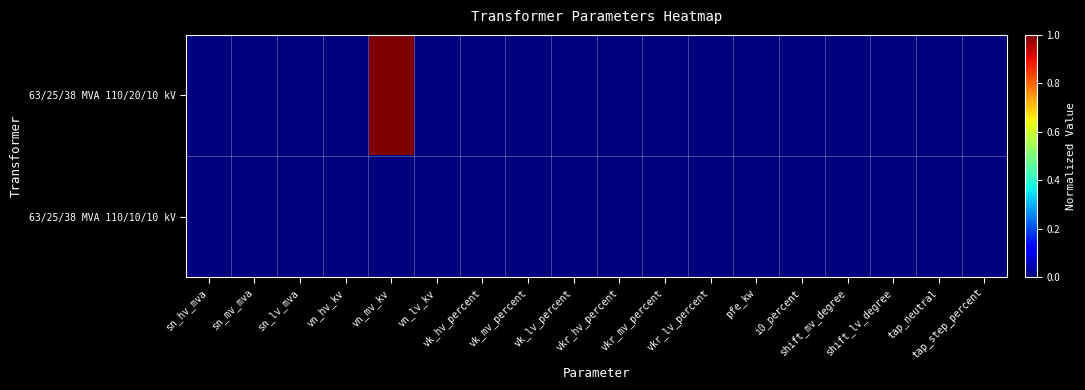

Reading left to right, what are all the values shown in this chart?

63/25/38 MVA 110/20/10 kV: sn_hv_mva=0	sn_mv_mva=0	sn_lv_mva=0	vn_hv_kv=0	vn_mv_kv=1	vn_lv_kv=0	vk_hv_percent=0	vk_mv_percent=0	vk_lv_percent=0	vkr_hv_percent=0	vkr_mv_percent=0	vkr_lv_percent=0	pfe_kw=0	i0_percent=0	shift_mv_degree=0	shift_lv_degree=0	tap_neutral=0	tap_step_percent=0
63/25/38 MVA 110/10/10 kV: sn_hv_mva=0	sn_mv_mva=0	sn_lv_mva=0	vn_hv_kv=0	vn_mv_kv=0	vn_lv_kv=0	vk_hv_percent=0	vk_mv_percent=0	vk_lv_percent=0	vkr_hv_percent=0	vkr_mv_percent=0	vkr_lv_percent=0	pfe_kw=0	i0_percent=0	shift_mv_degree=0	shift_lv_degree=0	tap_neutral=0	tap_step_percent=0